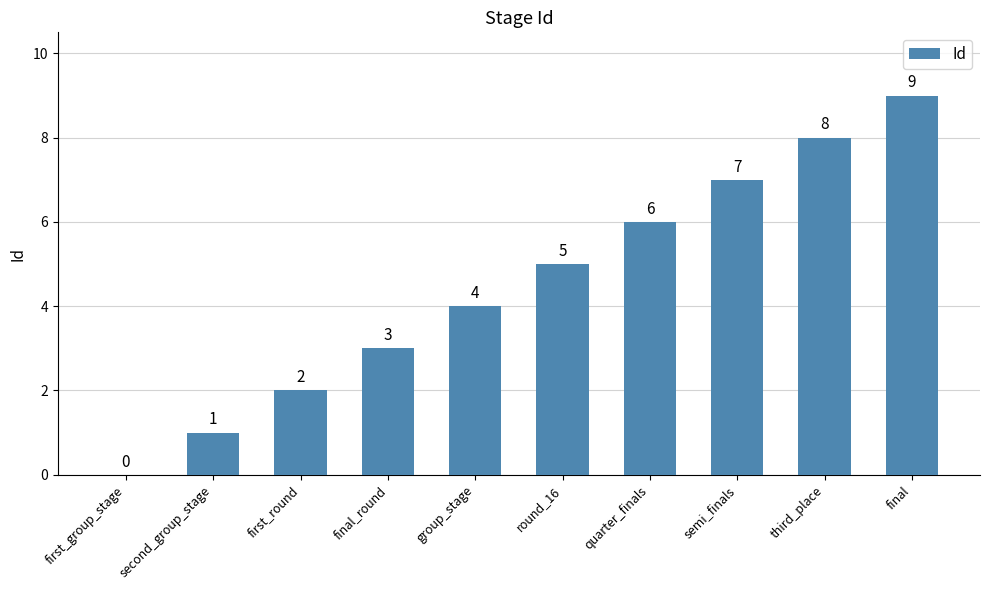

Which label corresponds to the largest value in the chart?

final